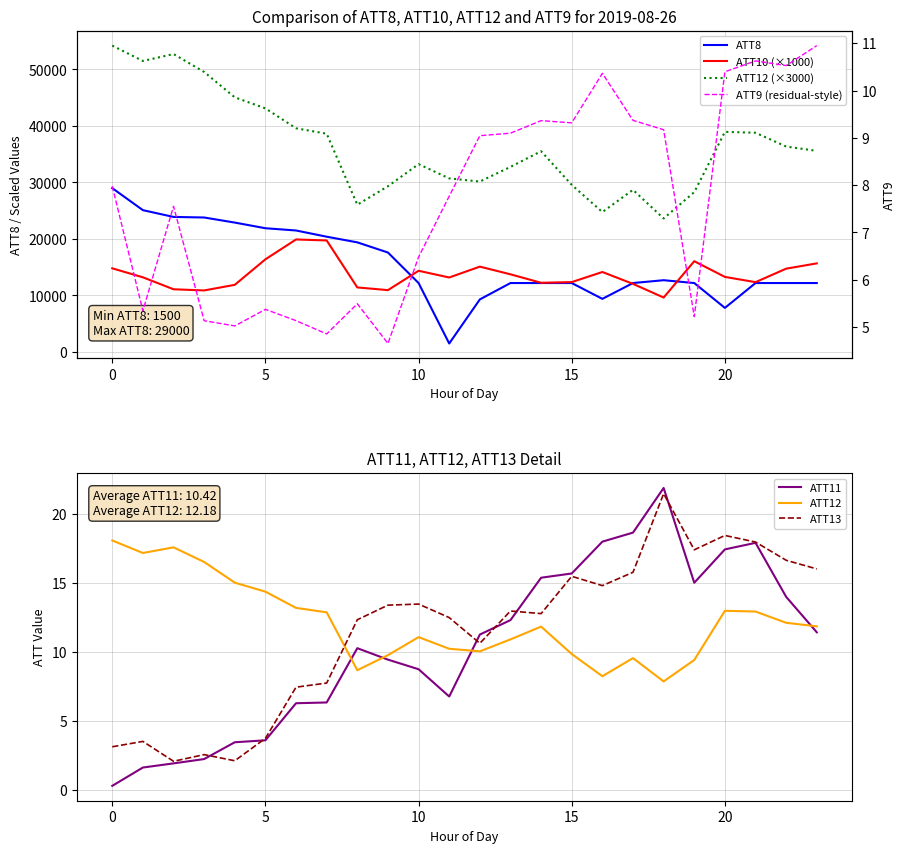

Reading left to right, transcribe all the data shown in this chart.

ATT8: 0=29000.0	1=25100.0	2=23900.0	3=23800.0	4=22900.0	5=21900.0	6=21500.0	7=20400.0	8=19400.0	9=17600.0	10=12200.0	11=1500.0	12=9300.0	13=12200.0	14=12200.0	15=12200.0	16=9400.0	17=12200.0	18=12700.0	19=12200.0	20=7800.0	21=12200.0	22=12200.0	23=12200.0
ATT9: 0=8.0	1=5.3	2=7.6	3=5.1	4=5.0	5=5.4	6=5.1	7=4.9	8=5.5	9=4.7	10=6.5	11=7.8	12=9.0	13=9.1	14=9.4	15=9.3	16=10.4	17=9.4	18=9.2	19=5.2	20=10.4	21=10.6	22=10.5	23=10.9
ATT10: 0=14804.1	1=13213.7	2=11096.2	3=10890.3	4=11883.4	5=16399.1	6=19912.1	7=19736.3	8=11422.4	9=10945.4	10=14370.1	11=13181.7	12=15103.6	13=13743.5	14=12247.5	15=12366.8	16=14153.3	17=12051.2	18=9635.2	19=16063.1	20=13285.2	21=12354.9	22=14744.0	23=15681.3
ATT11: 0=0.3	1=1.6	2=1.9	3=2.3	4=3.5	5=3.6	6=6.3	7=6.4	8=10.3	9=9.5	10=8.8	11=6.8	12=11.3	13=12.3	14=15.4	15=15.7	16=18.0	17=18.6	18=21.9	19=15.0	20=17.4	21=17.9	22=14.0	23=11.4
ATT12: 0=54223.2	1=51506.5	2=52731.8	3=49559.8	4=45068.6	5=43111.4	6=39590.2	7=38629.5	8=26061.2	9=29331.8	10=33243.6	11=30721.7	12=30163.8	13=32755.6	14=35529.0	15=29574.9	16=24764.3	17=28693.3	18=23630.2	19=28289.2	20=38960.3	21=38797.2	22=36357.0	23=35592.0
ATT13: 0=3.2	1=3.5	2=2.1	3=2.6	4=2.1	5=3.8	6=7.5	7=7.8	8=12.3	9=13.4	10=13.5	11=12.5	12=10.6	13=13.0	14=12.8	15=15.5	16=14.8	17=15.8	18=21.5	19=17.4	20=18.4	21=18.0	22=16.6	23=16.0